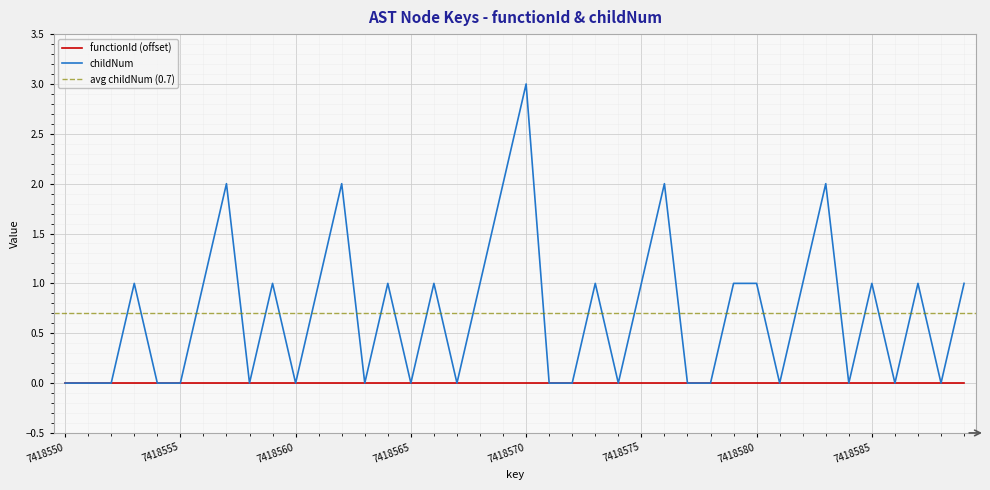

What is the average value?

1